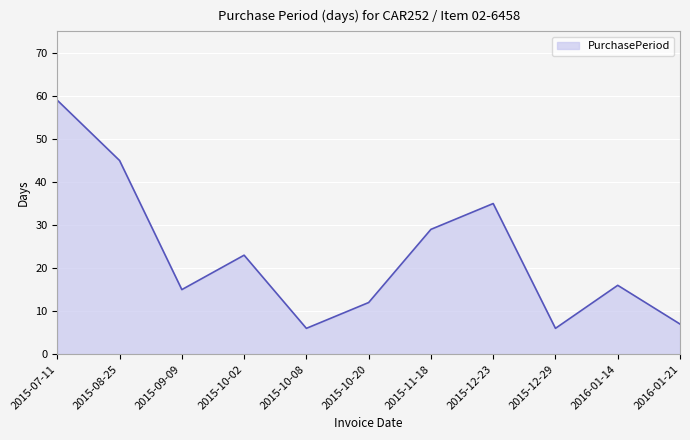

Reading right to left, what are all the values shown in this chart?

7	16	6	35	29	12	6	23	15	45	59